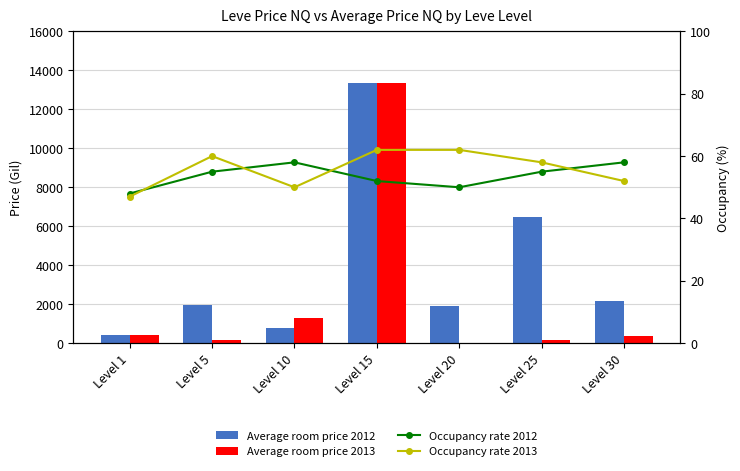

What is the value of the Average room price 2012 bar at the 6th from the left?

6499.0